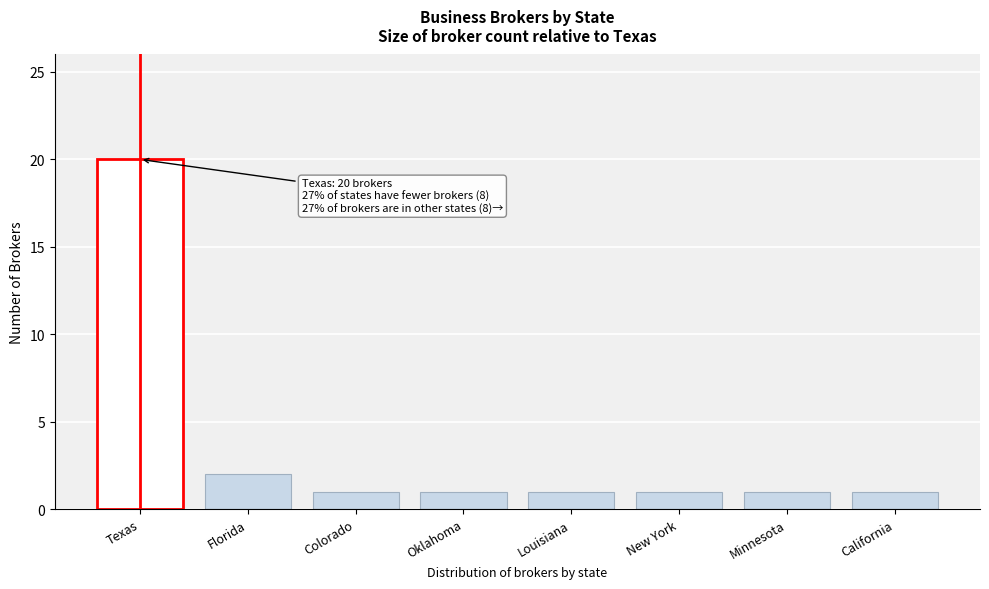

Reading right to left, transcribe all the data shown in this chart.

1	1	1	1	1	1	2	20